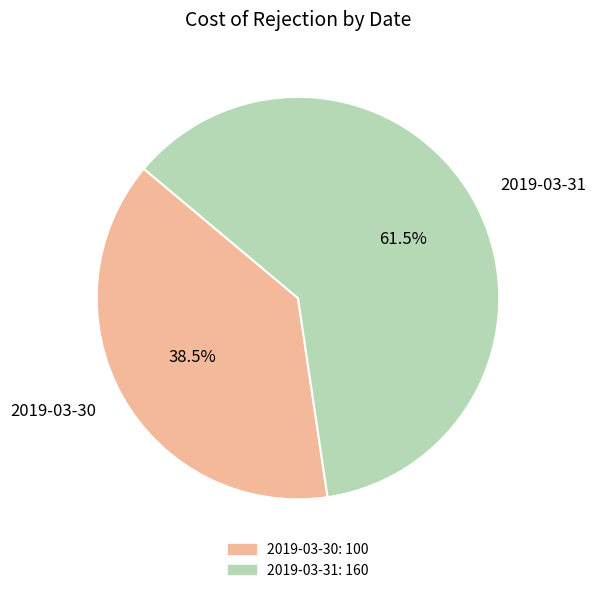

Count the number of slices in the pie.

2